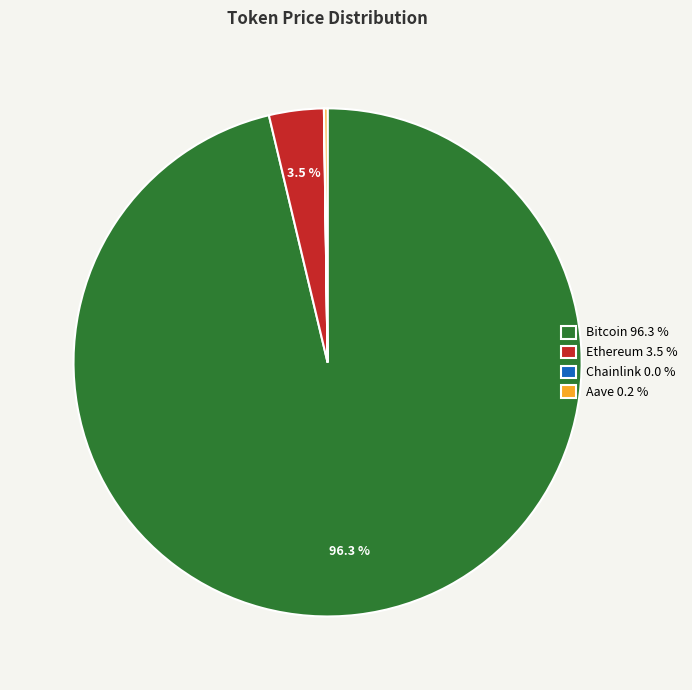

Do Bitcoin 96.3 % and Ethereum 3.5 % together represent more than half of the pie?

Yes